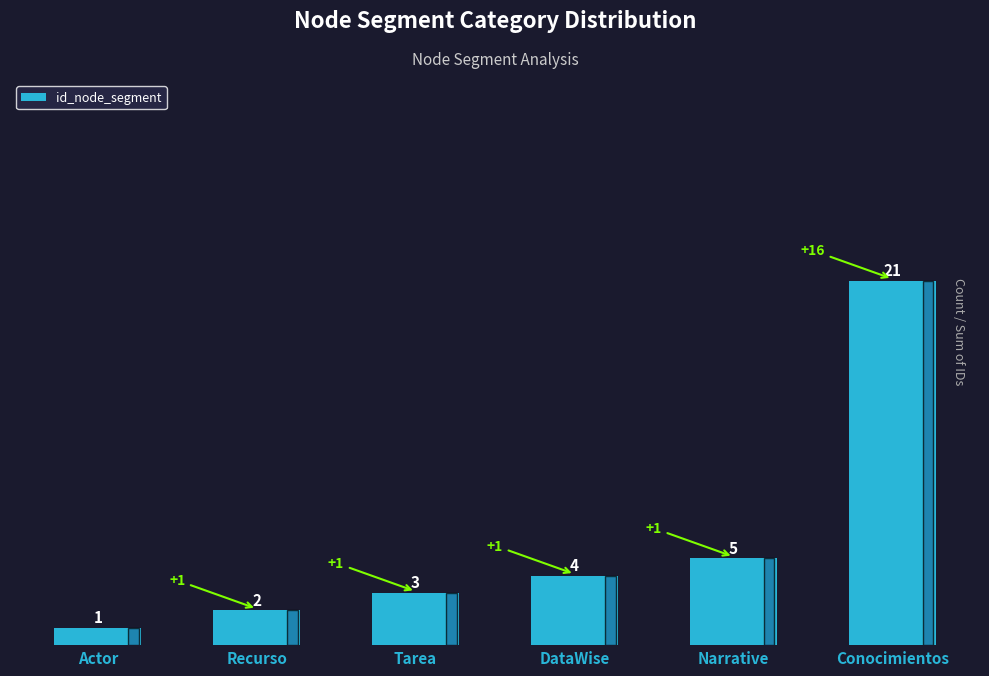

What is the change in value from Narrative to Conocimientos?

+16